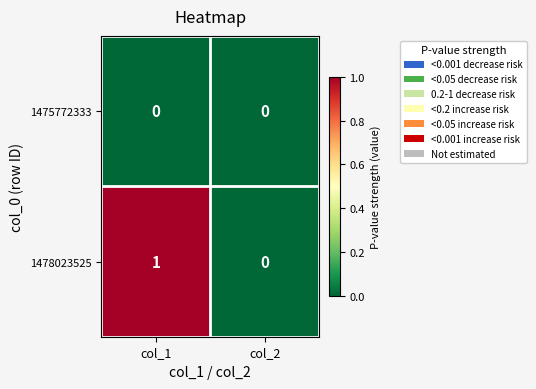

The value of 1478023525 at col_2 is 0. True or false?

True